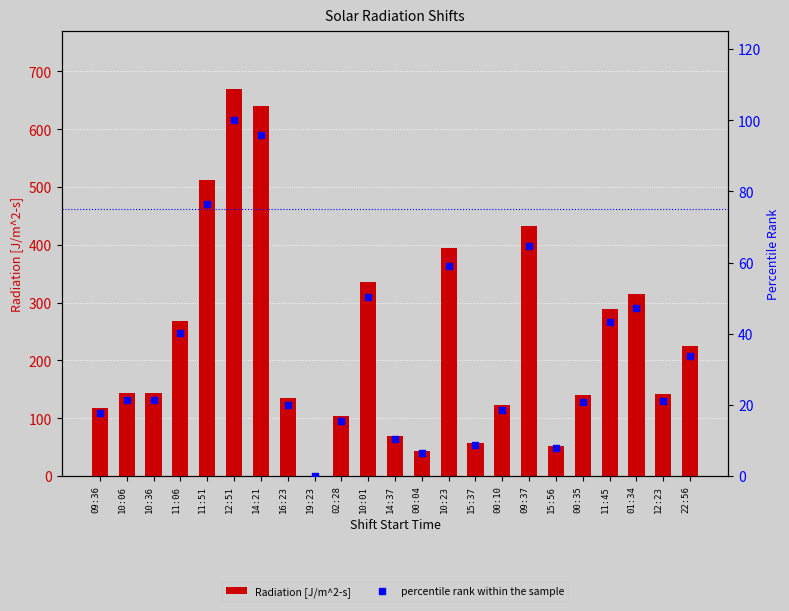

What is the total value across all series at 12:23?

163.0